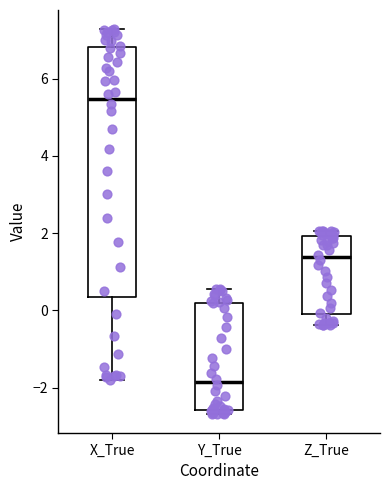

Reading left to right, read every box against the y-axis: the position of its median line, the range the box covers, and the ends of its whiskers. The values are not printed on the chart, so give them approximately, as read against the axis.

X_True: median 5.4, box 0.4 to 6.8, whiskers -1.8 to 7.2
Y_True: median -1.8, box -2.6 to 0.2, whiskers -2.6 (just below the box's lower edge) to 0.6
Z_True: median 1.4, box -0.2 to 2.0, whiskers -0.4 to 2.0 (just above the box's upper edge)